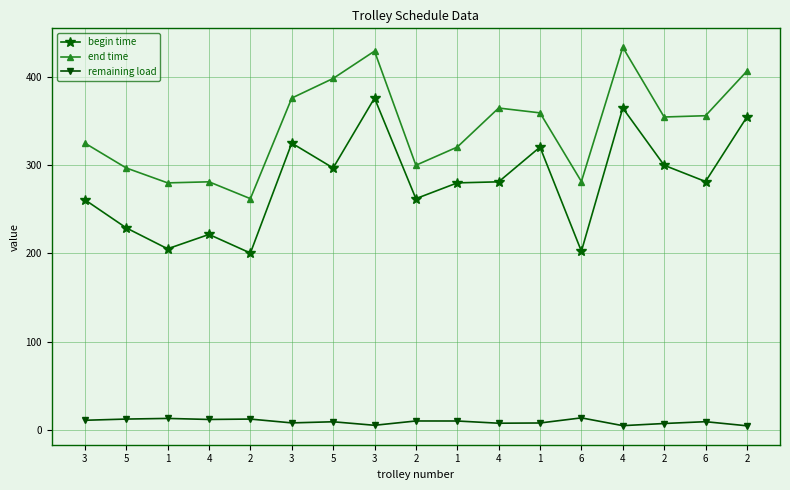

List the series in order of their overall mean, highest first.

end time, begin time, remaining load